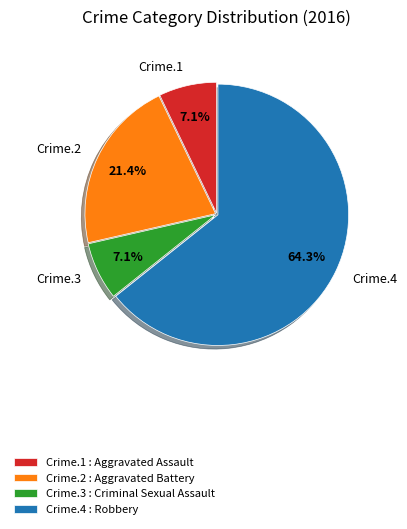

What is the majority slice?

Crime.4 : Robbery